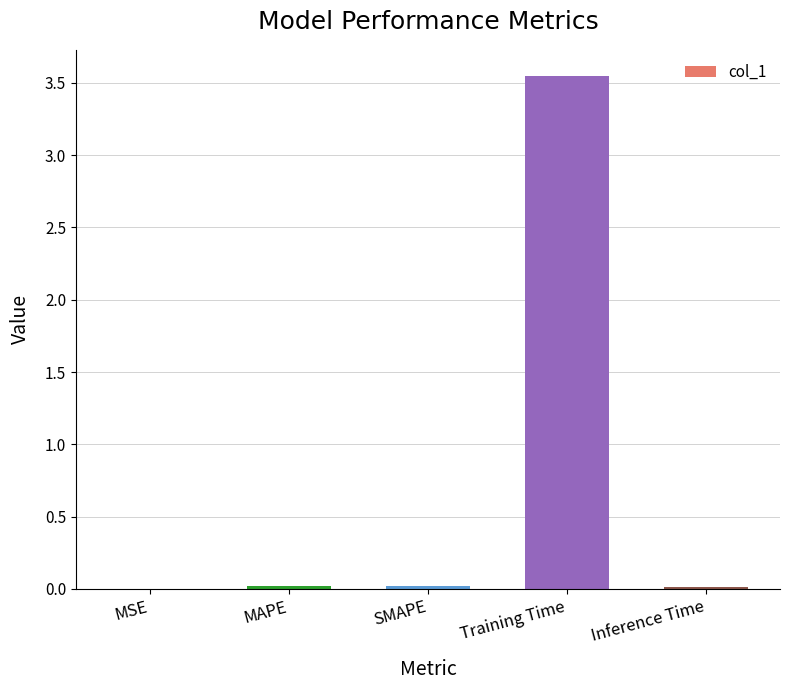

Which label corresponds to the largest value in the chart?

Training Time